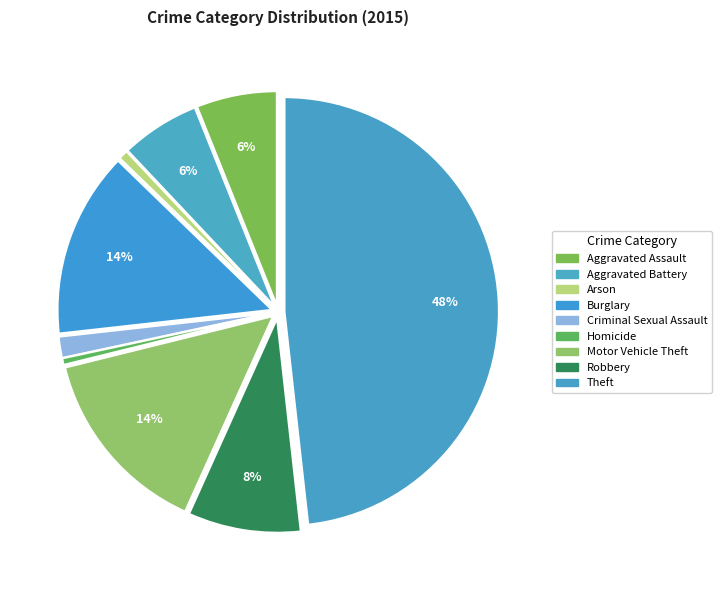

To the nearest percent, what is the average slice percentage?

11%